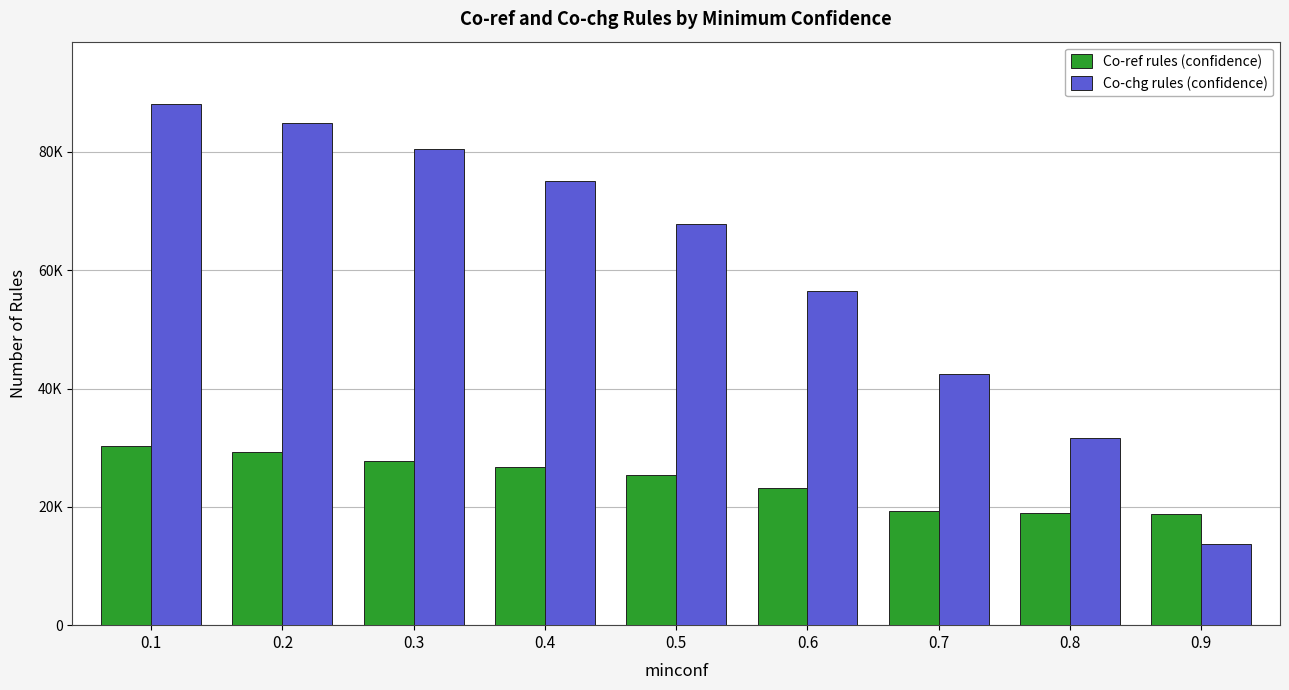

What is the lowest value of the Co-chg rules (confidence) series?

13677.5